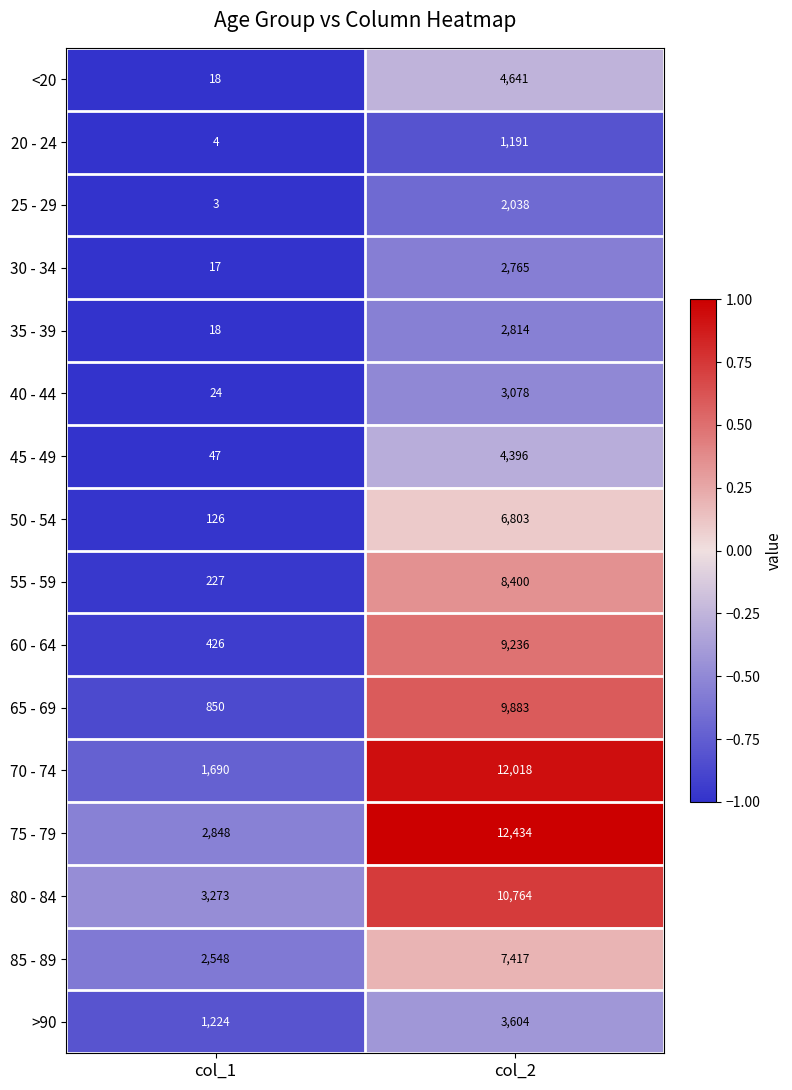

At which category is the sum across all series the highest?

col_2